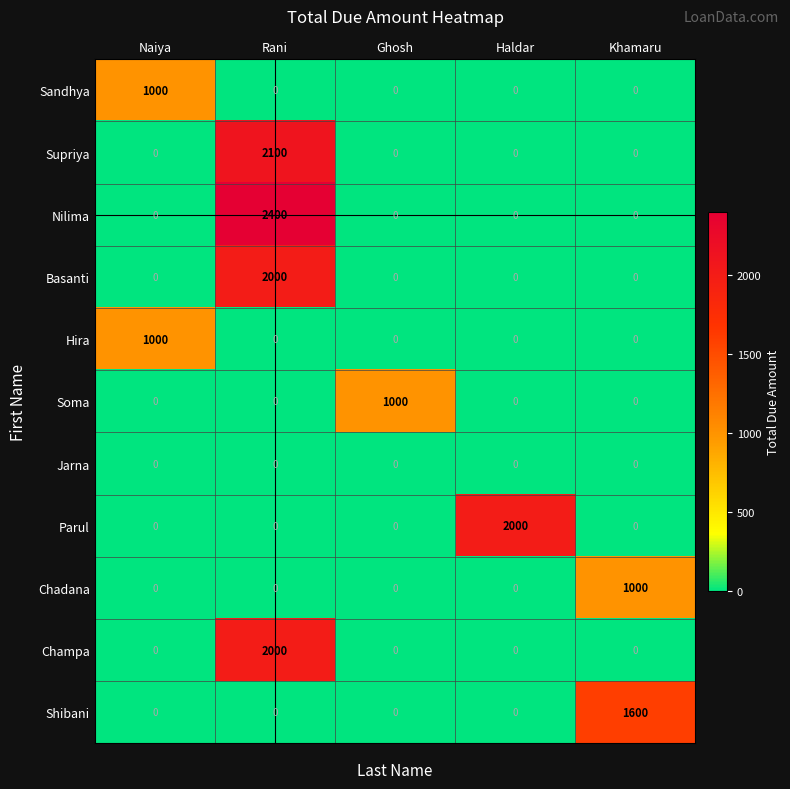

Which series has the largest total across all categories?

Nilima